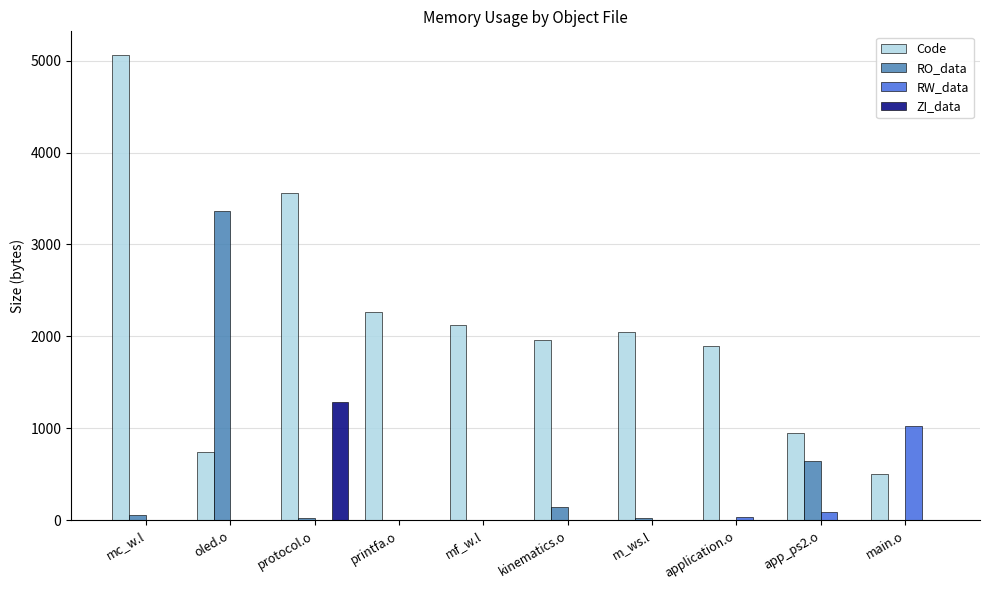

What is the highest value of the Code series?

5064